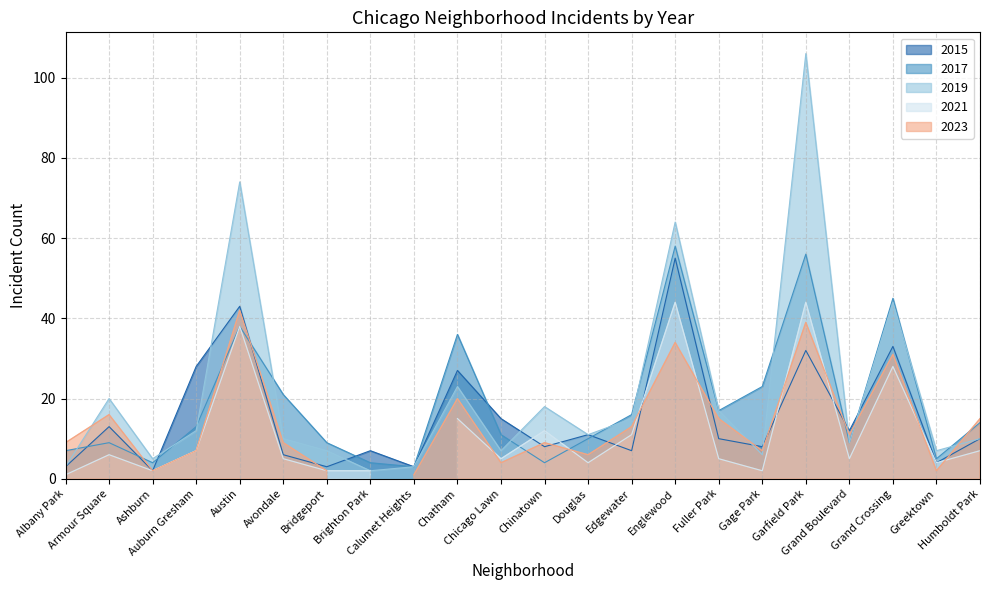

Which category has the highest value across all series?

Garfield Park